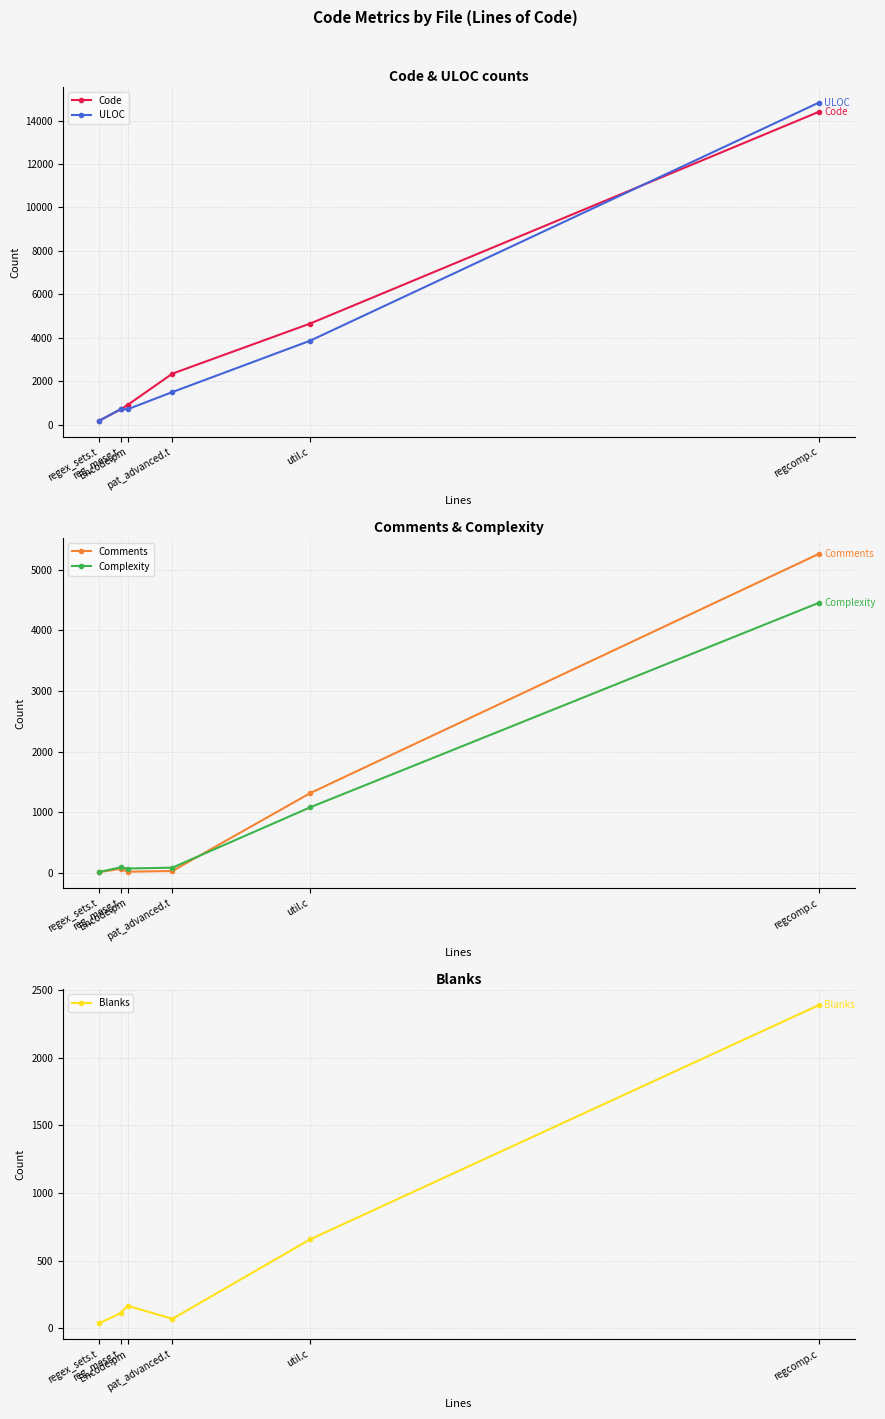

Where is the first local maximum for Complexity?

reg_mesg.t